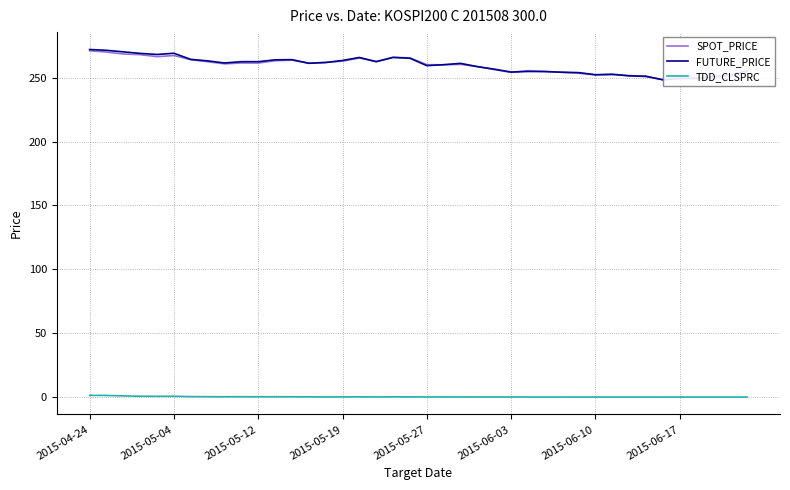

What is the sum of the TDD_CLSPRC values at 24 and 37?

0.1